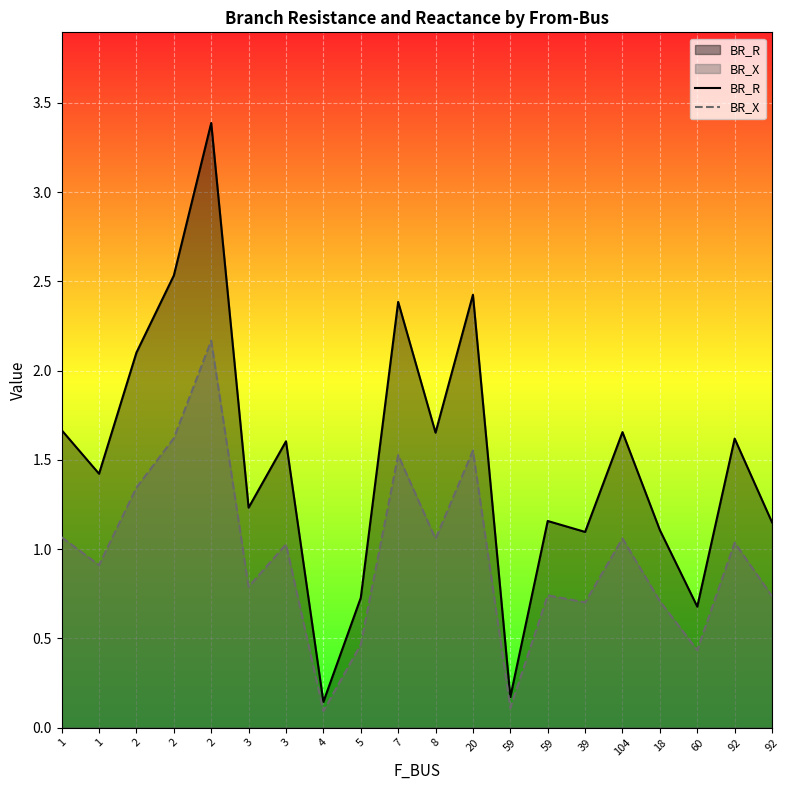

At which label is BR_X closest to 1?

3